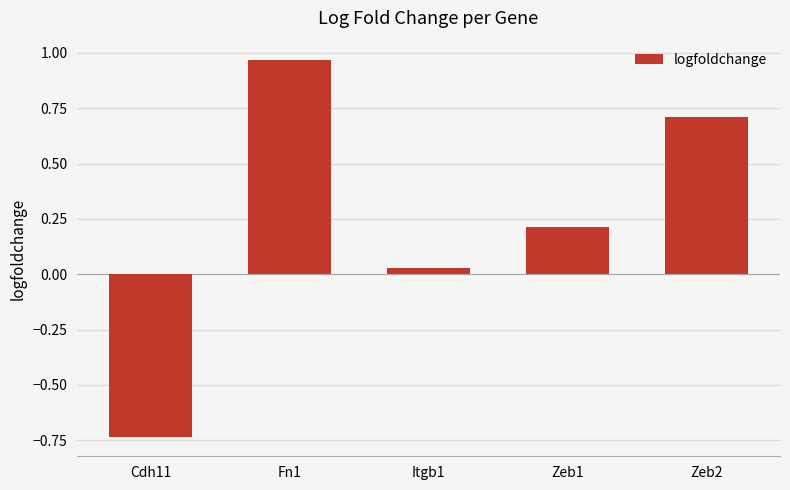

Where does the data first go above 0?

Fn1